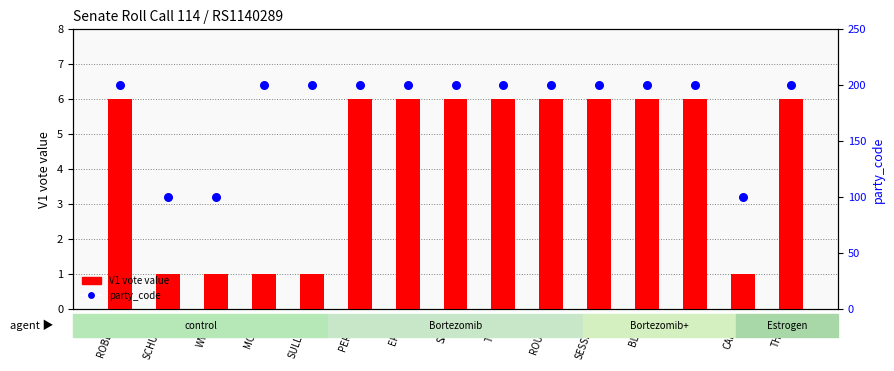

At which category is the sum across all series the highest?

ROBERTS